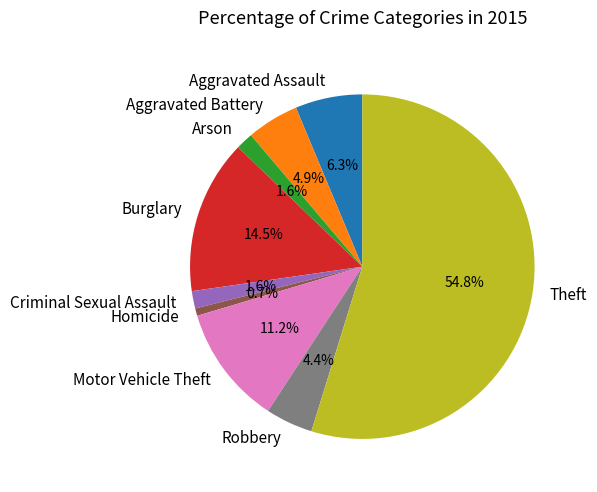

What portion of the pie excludes Aggravated Assault?

93.7%